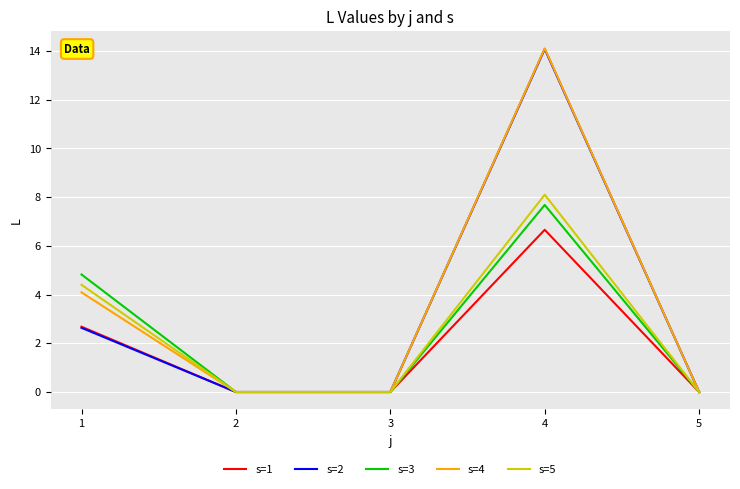

Which series changed the most between 1 and 3?

s=3